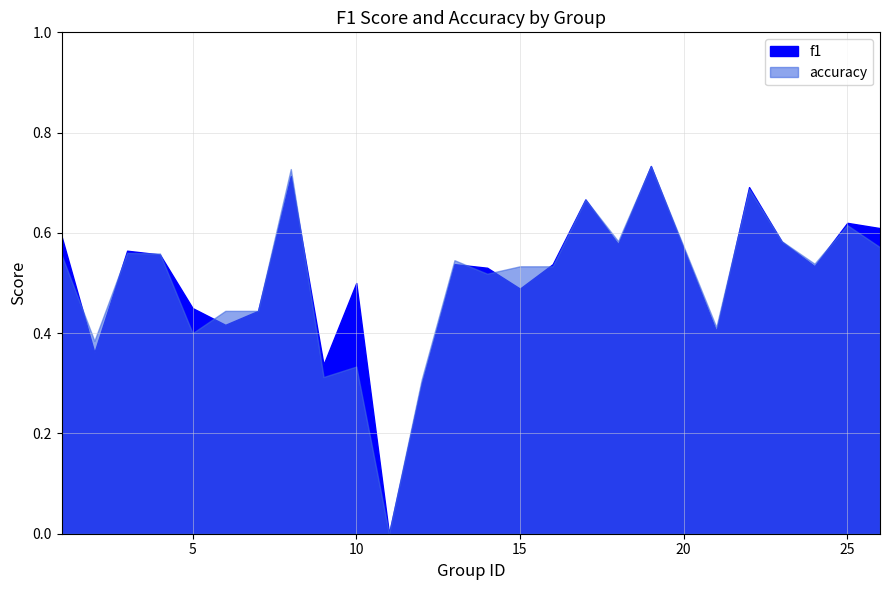

Is it true that accuracy equals 0.5 at 13?

True